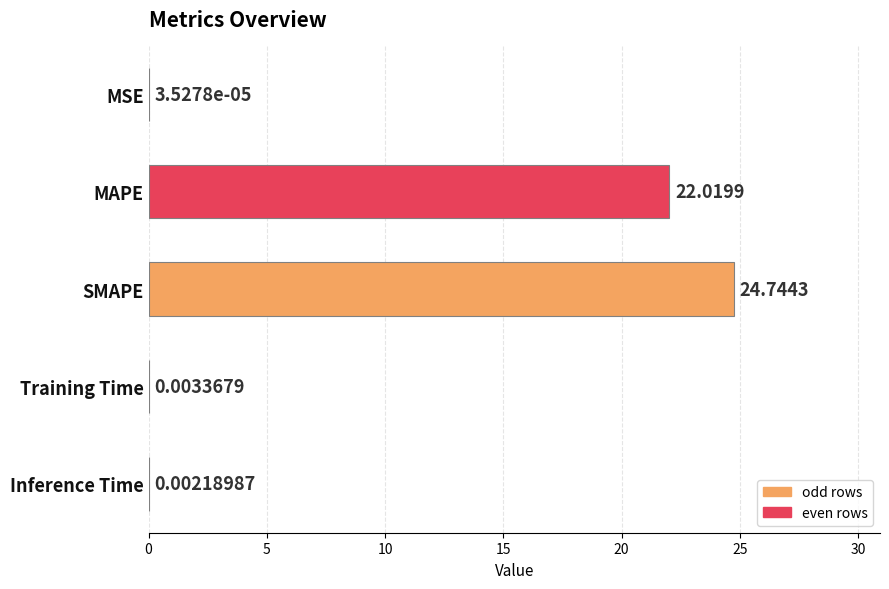

What is the change in value from MAPE to Inference Time?

-22.0